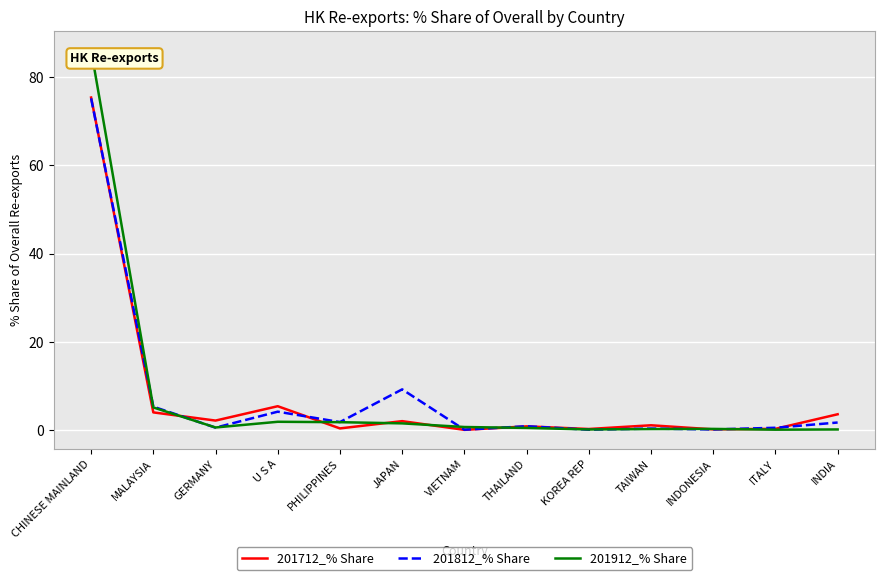

At which label is 201812_% Share closest to 37?

JAPAN